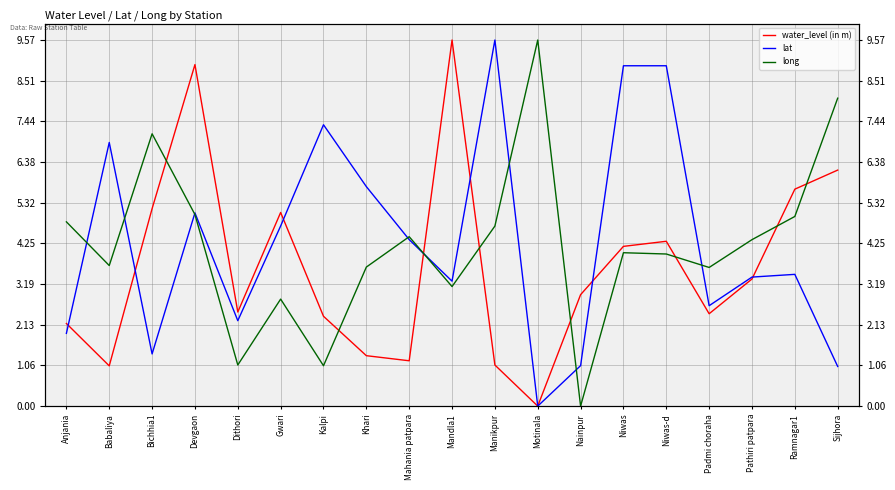

How many data points does each series have?

19